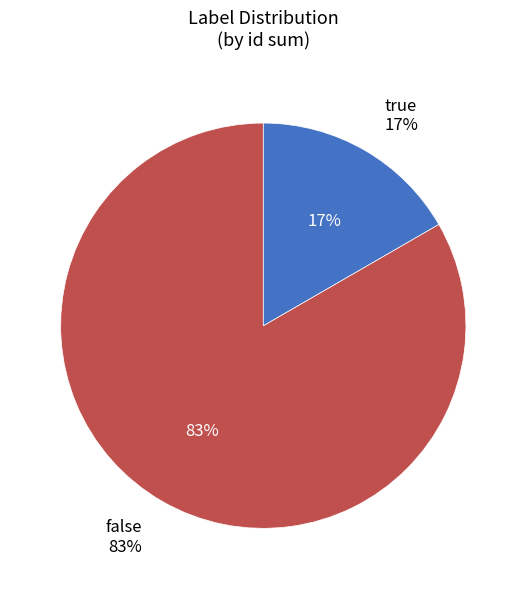

Is there any slice that represents more than half of the pie?

No